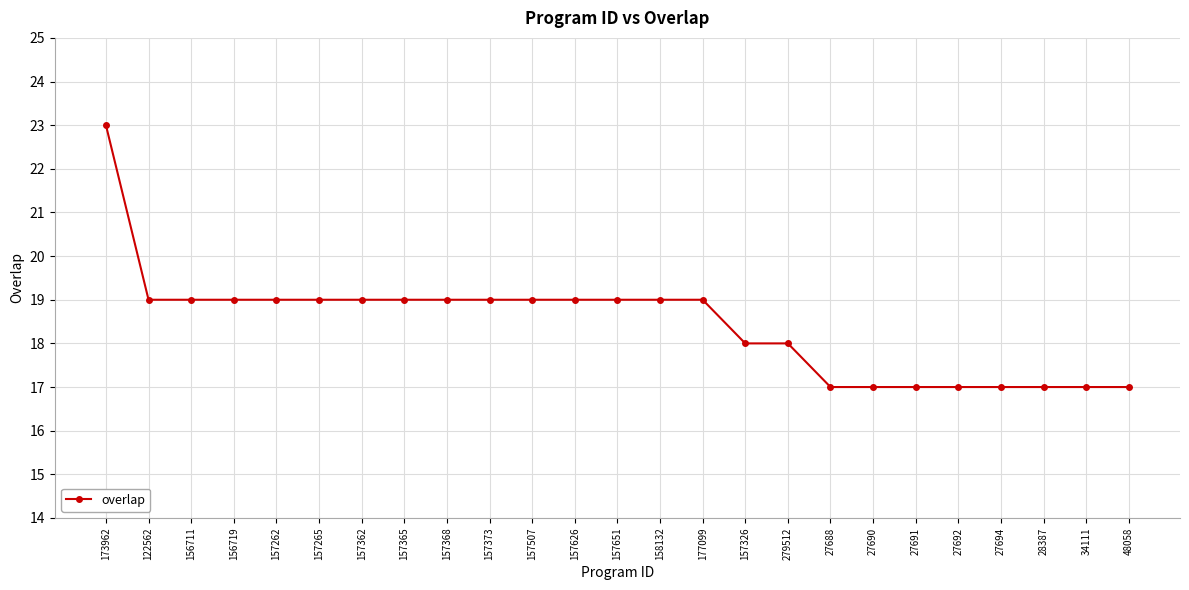

What is the minimum value shown in the chart?

17